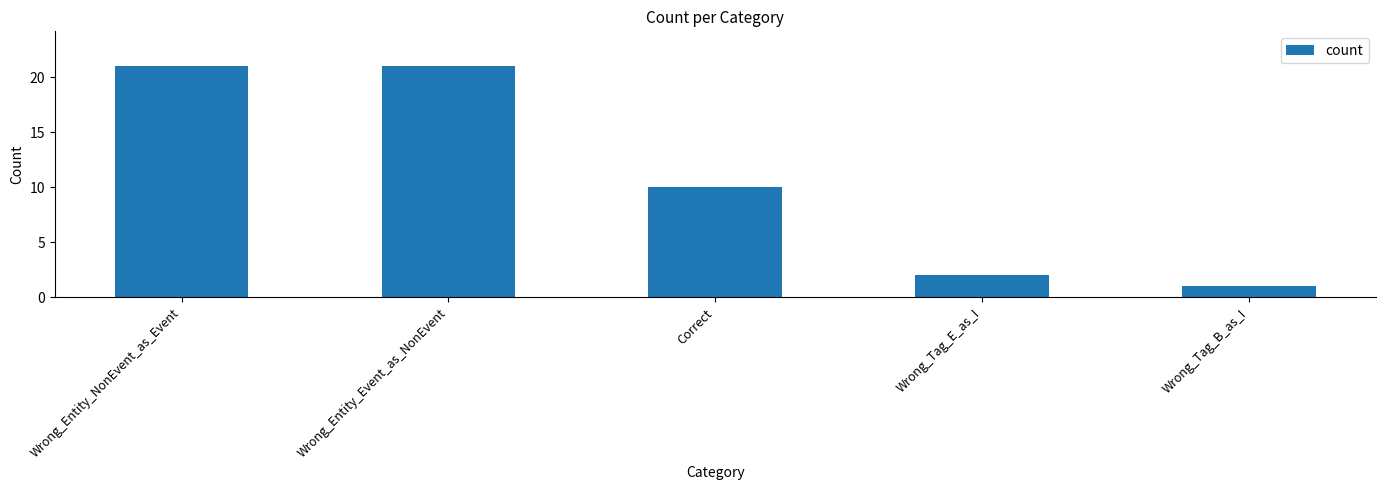

What is the label of the 3rd bar from the right?

Correct